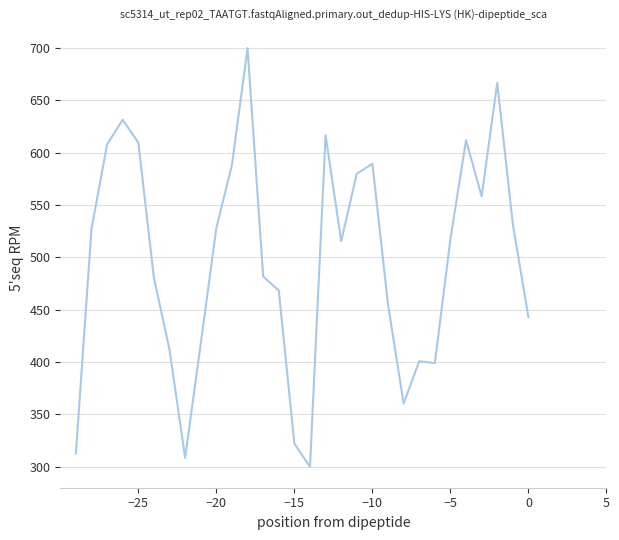

What is the difference between the maximum and minimum values?

400.0